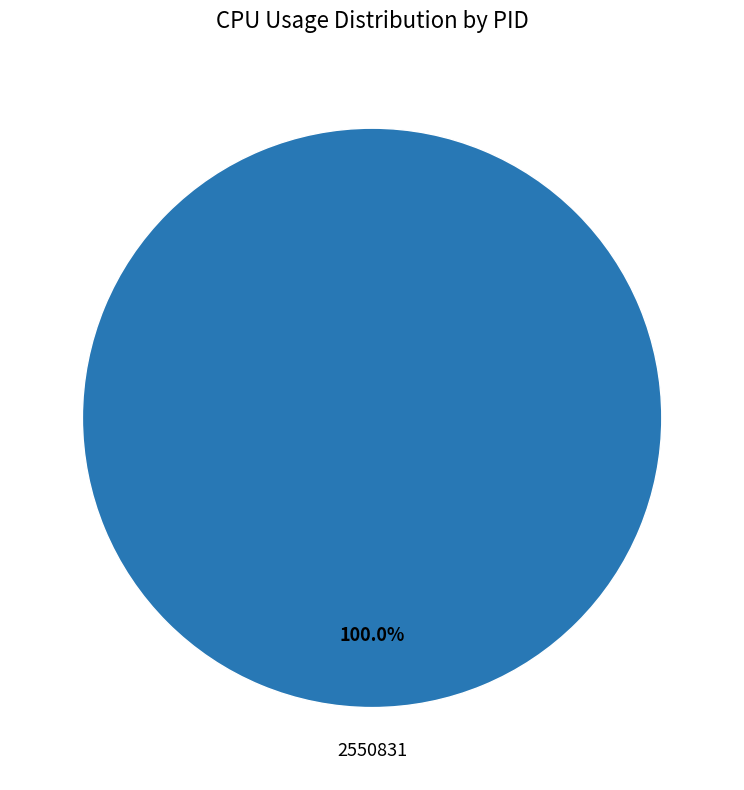

Does any single category account for the majority?

Yes